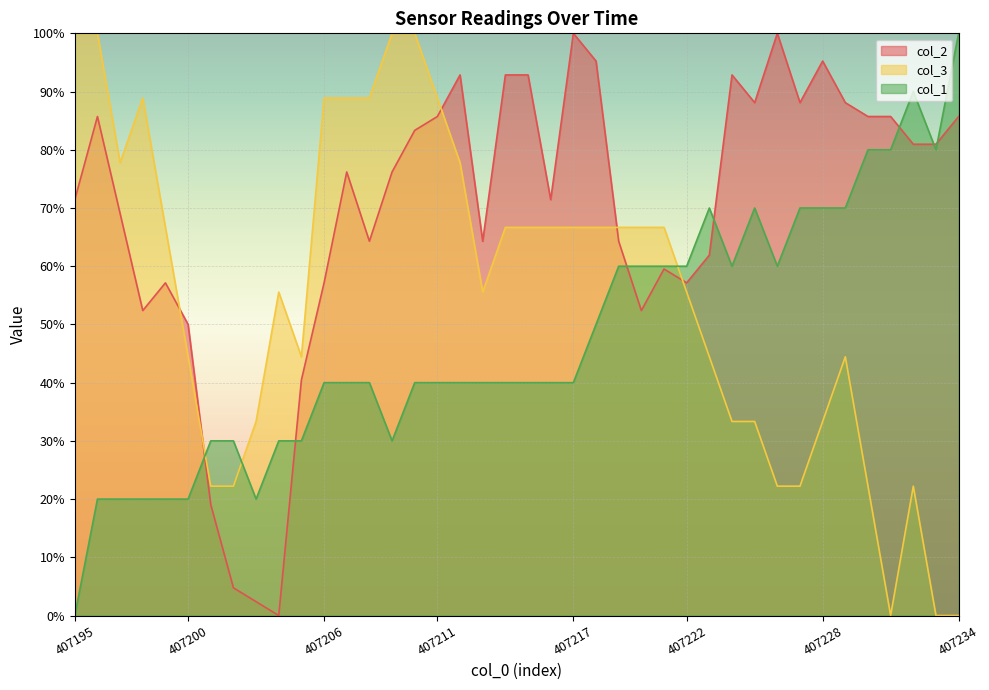

What is the maximum value shown in the chart?

100.0